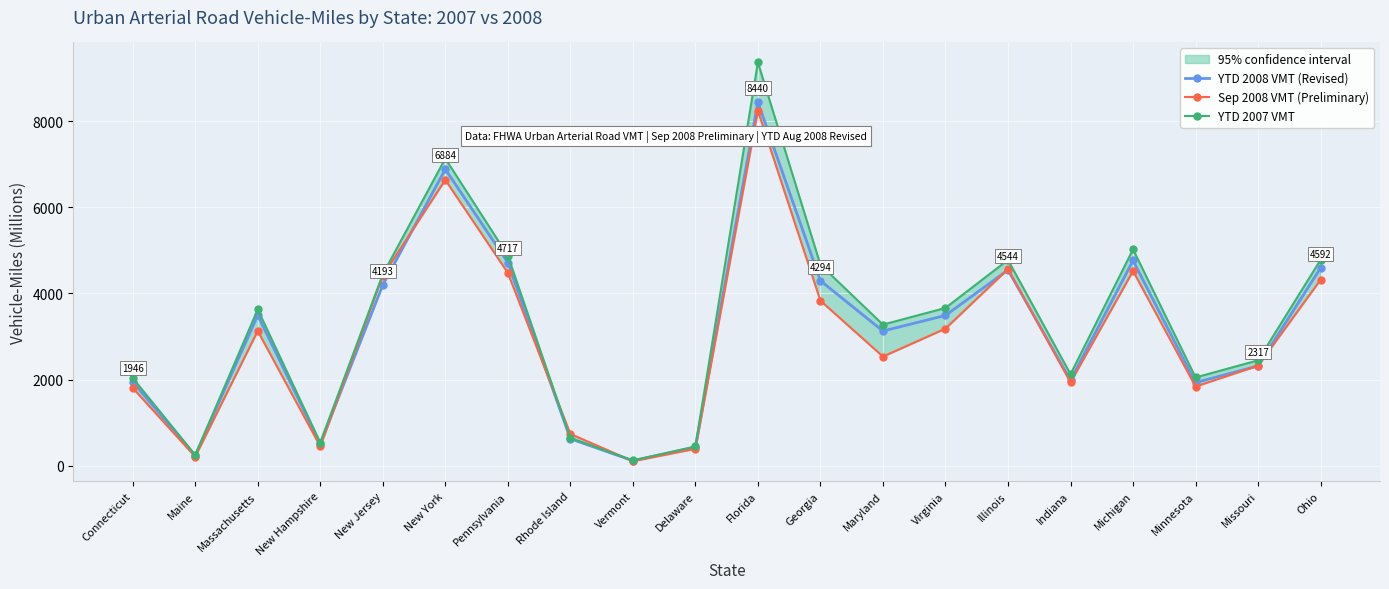

List the series in order of their peak value, lowest first.

Sep 2008 VMT (Preliminary), YTD 2008 VMT (Revised), YTD 2007 VMT